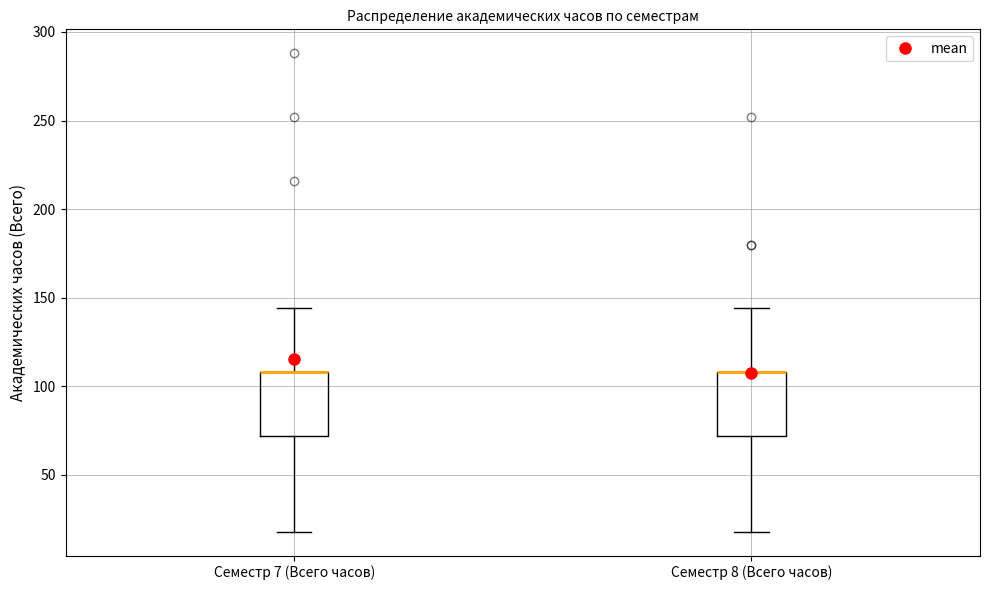

Reading left to right, transcribe this box plot: for each box, give where its median line is, the range the box spans, and where its two whiskers end, as read against the y-axis. The values are not printed on the chart, so give them approximately, as read against the axis.

Семестр 7 (Всего часов): median 110 (drawn on the box's upper edge), box 70 to 110, whiskers 20 to 145
Семестр 8 (Всего часов): median 110 (drawn on the box's upper edge), box 70 to 110, whiskers 20 to 145